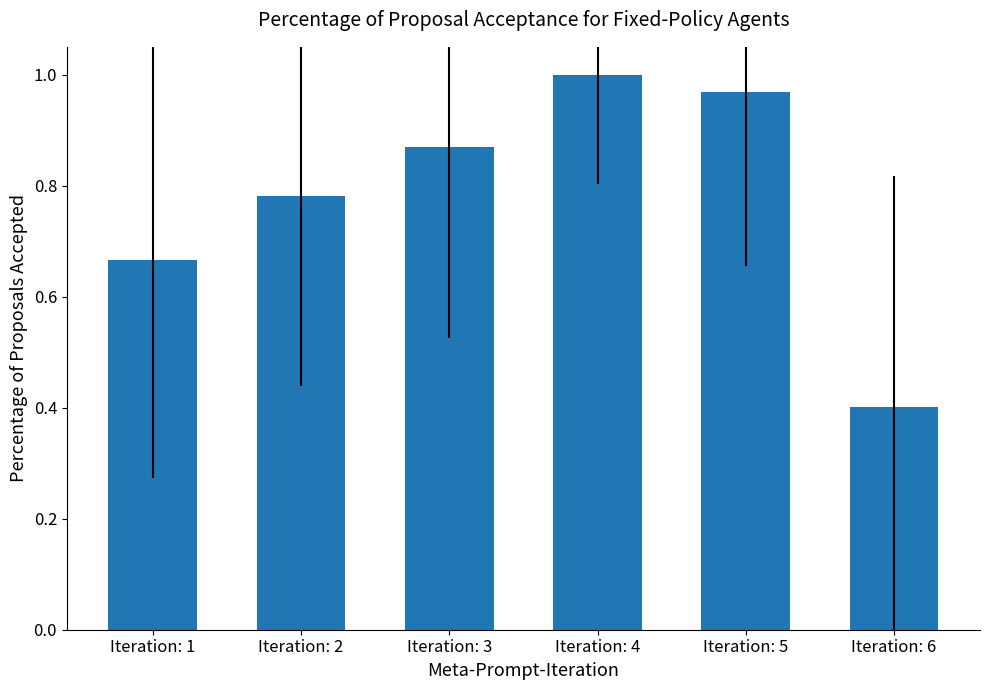

Is it true that the value at Iteration: 1 is 0.3?

False